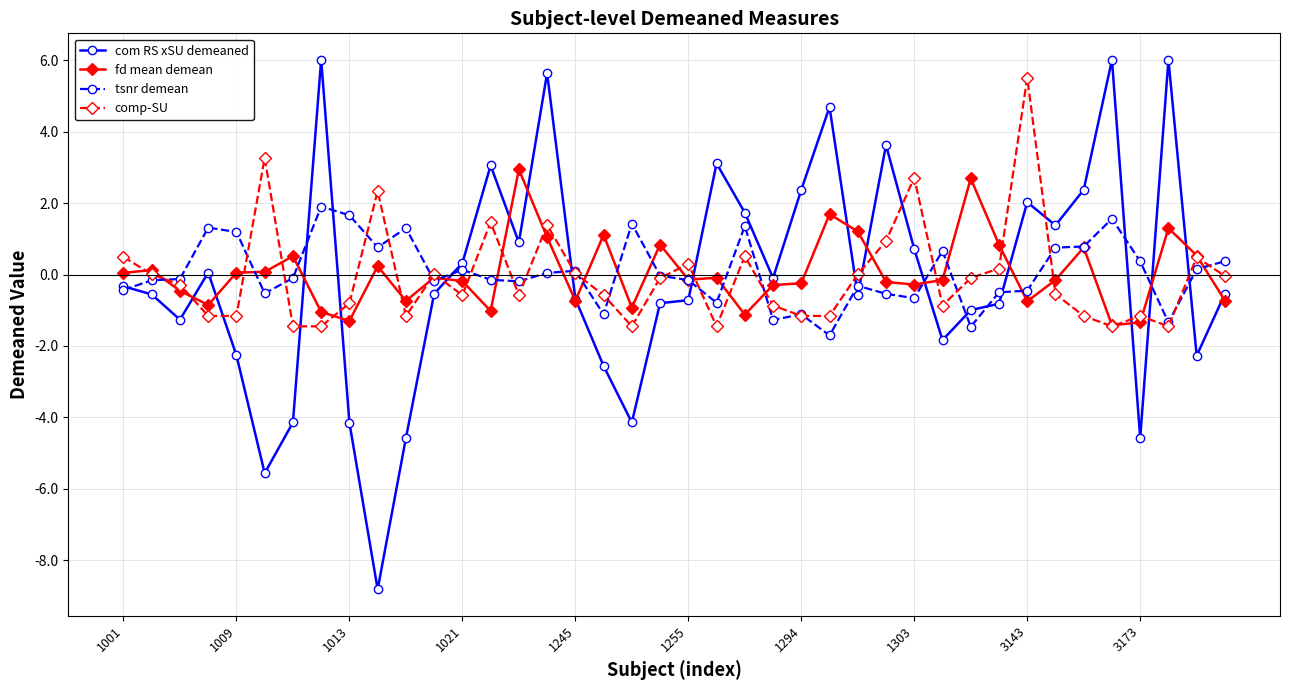

Which series has the widest spread of values?

com RS xSU demeaned